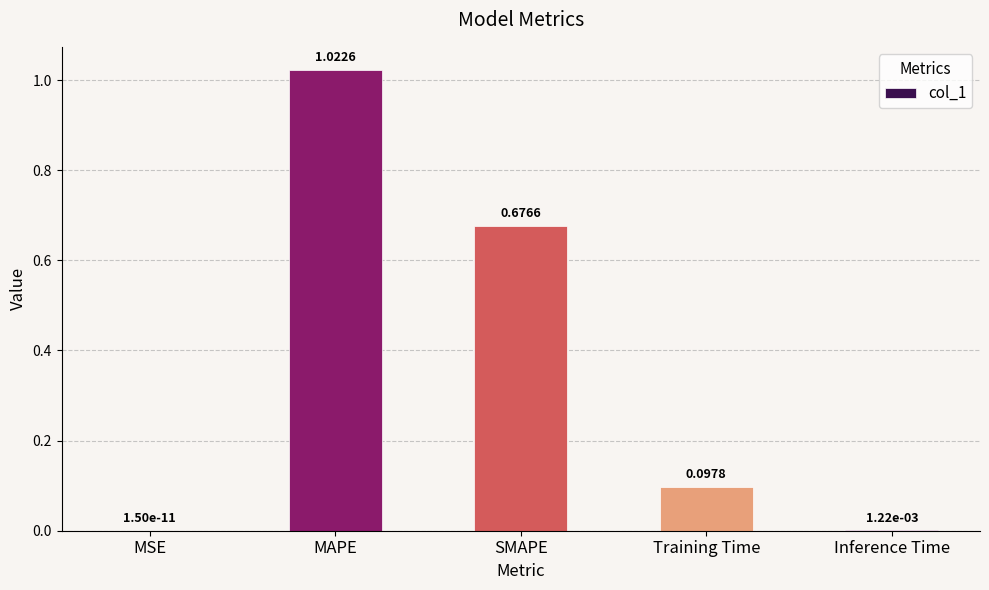

What is the change in value from MSE to MAPE?

+1.0